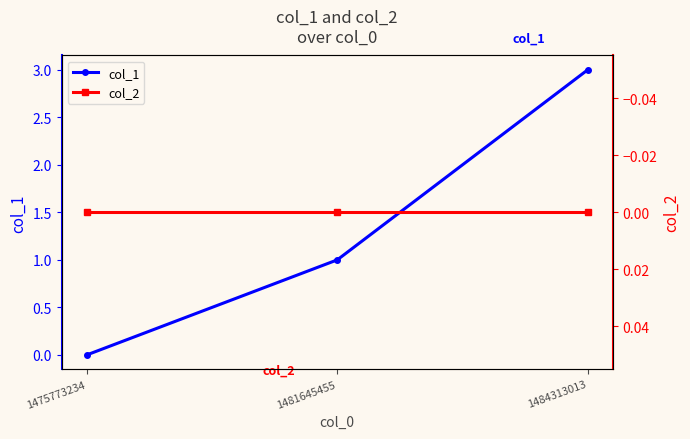

How many lines are shown in the chart?

2